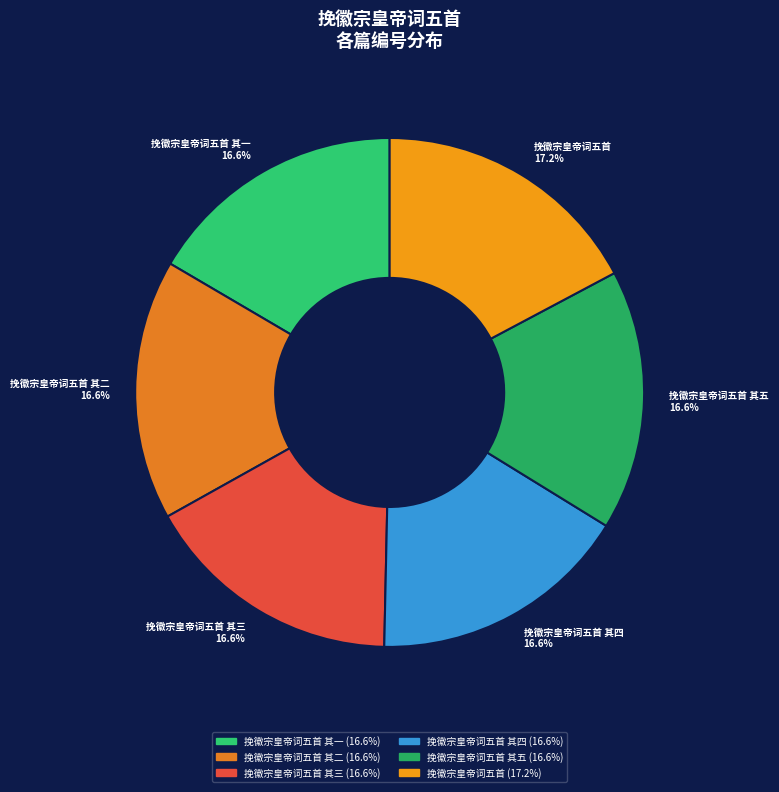

Which category has the biggest portion of the pie?

挽徽宗皇帝词五首